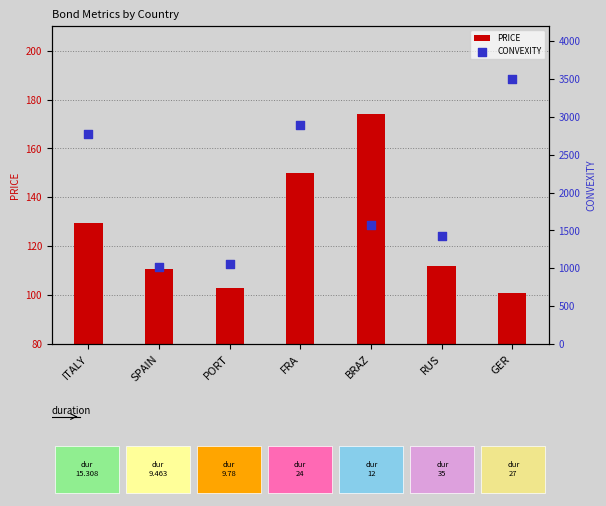

At how many categories does at least one series exceed 1553?

4